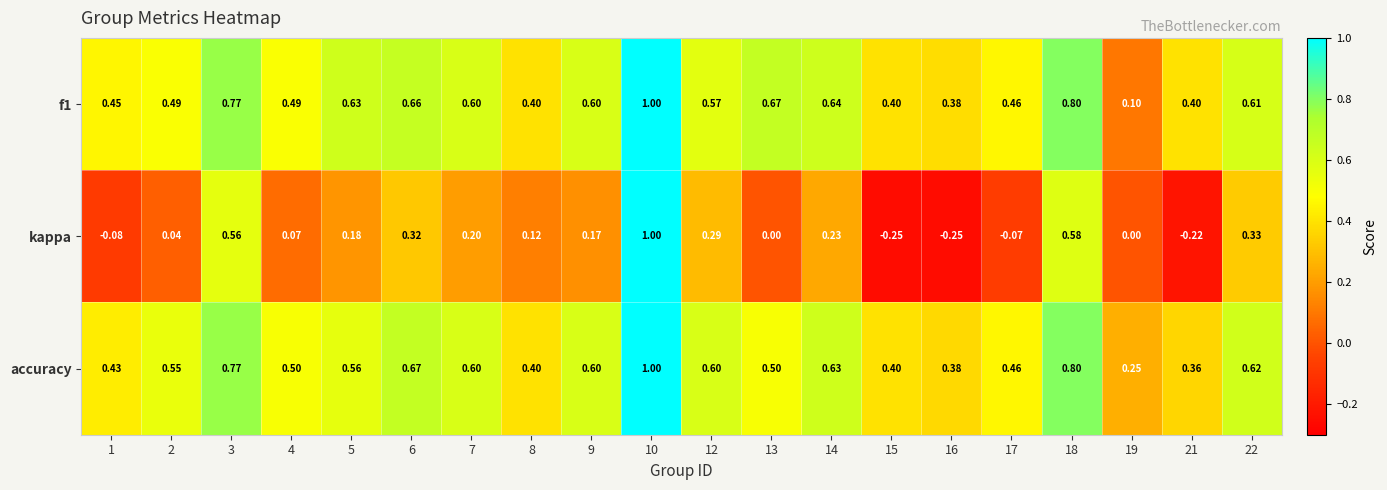

Which series has the widest spread of values?

kappa